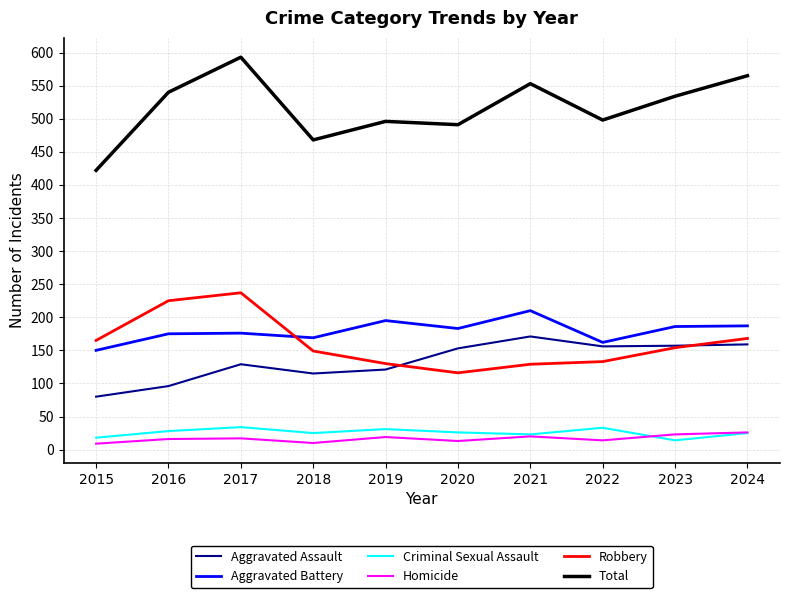

At which category does the chart reach its peak across all series?

2017